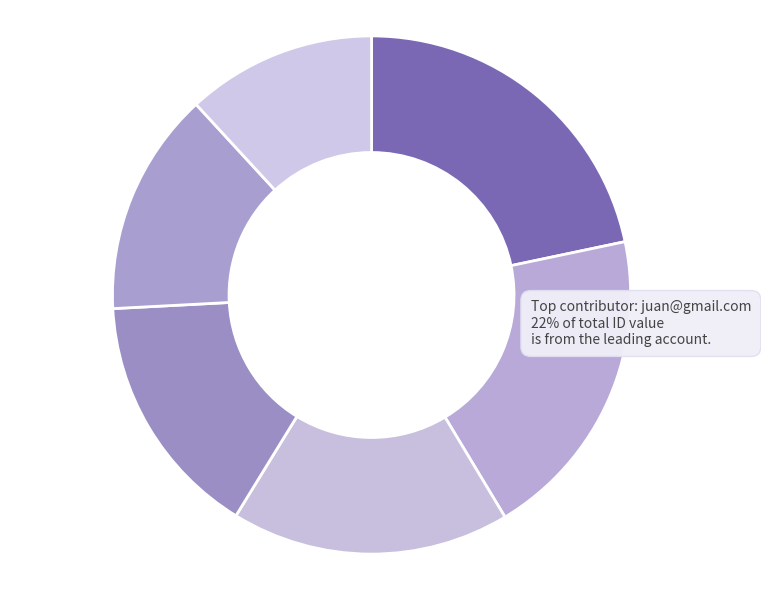

What is the largest slice in the pie chart?

juan@gmail.com